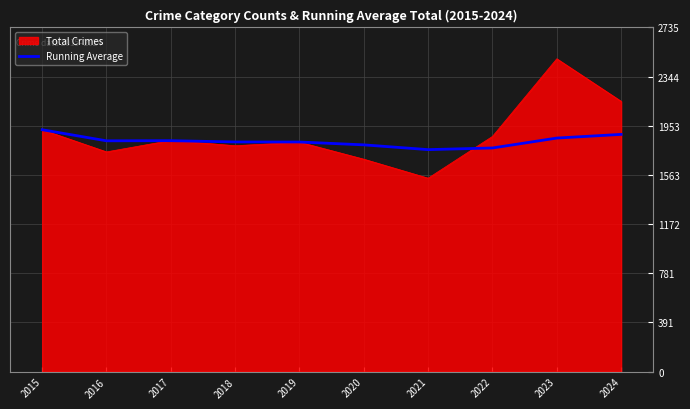

Is it true that Running Average equals 715.4 at 2016?

False